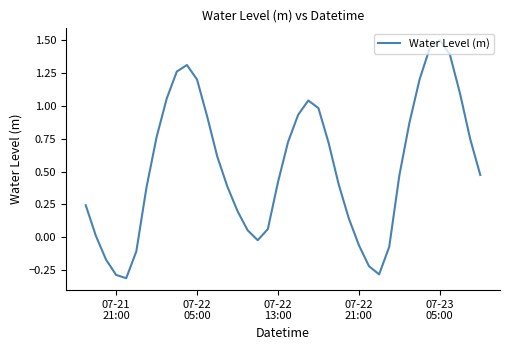

What is the maximum value shown in the chart?

1.5